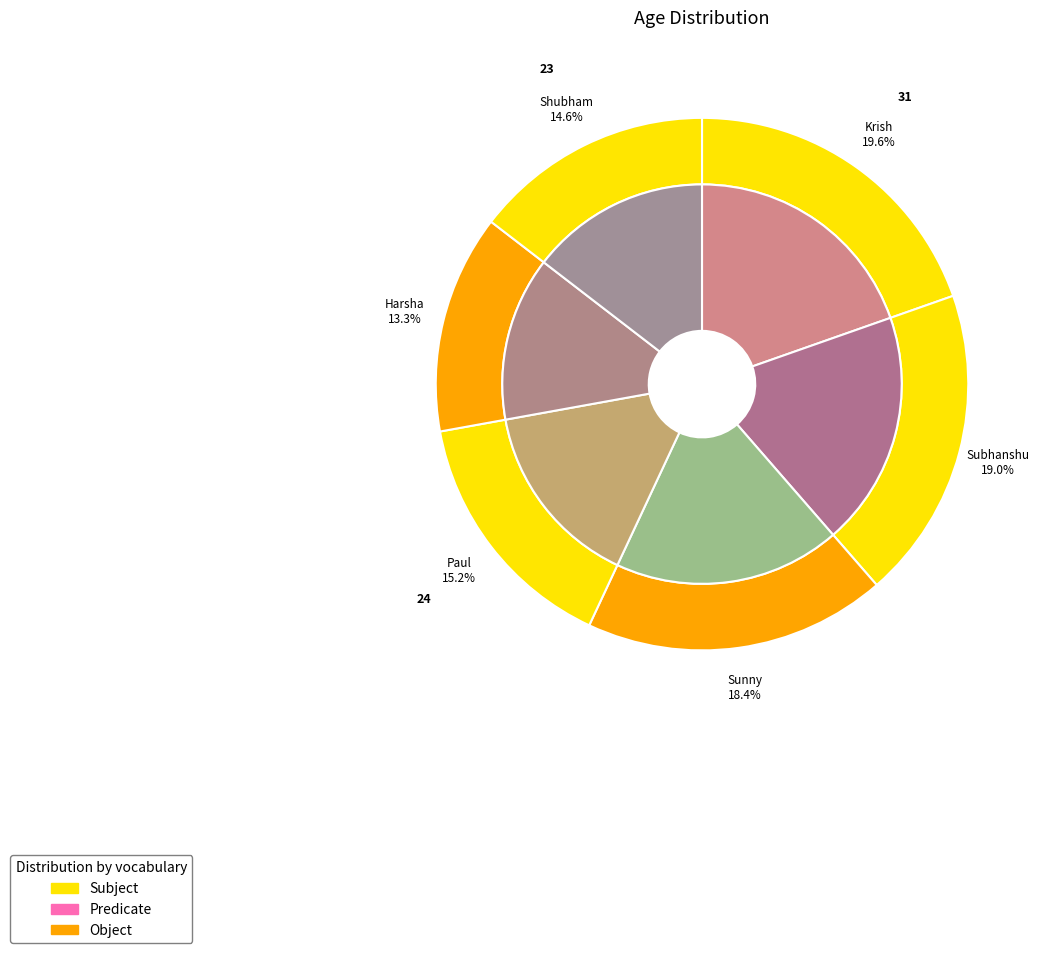

To the nearest percent, what portion does Krish represent?

20%